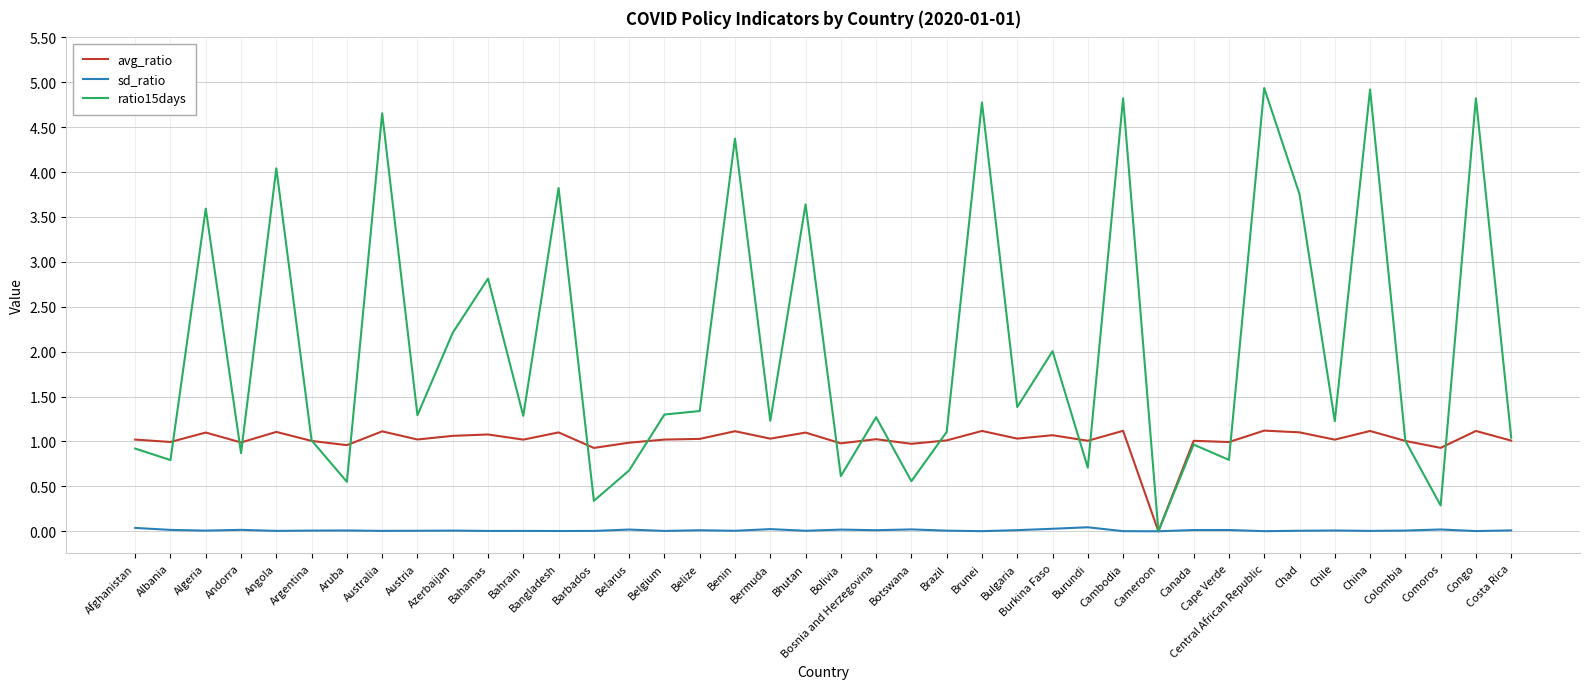

What is the average value of the ratio15days series?

2.0